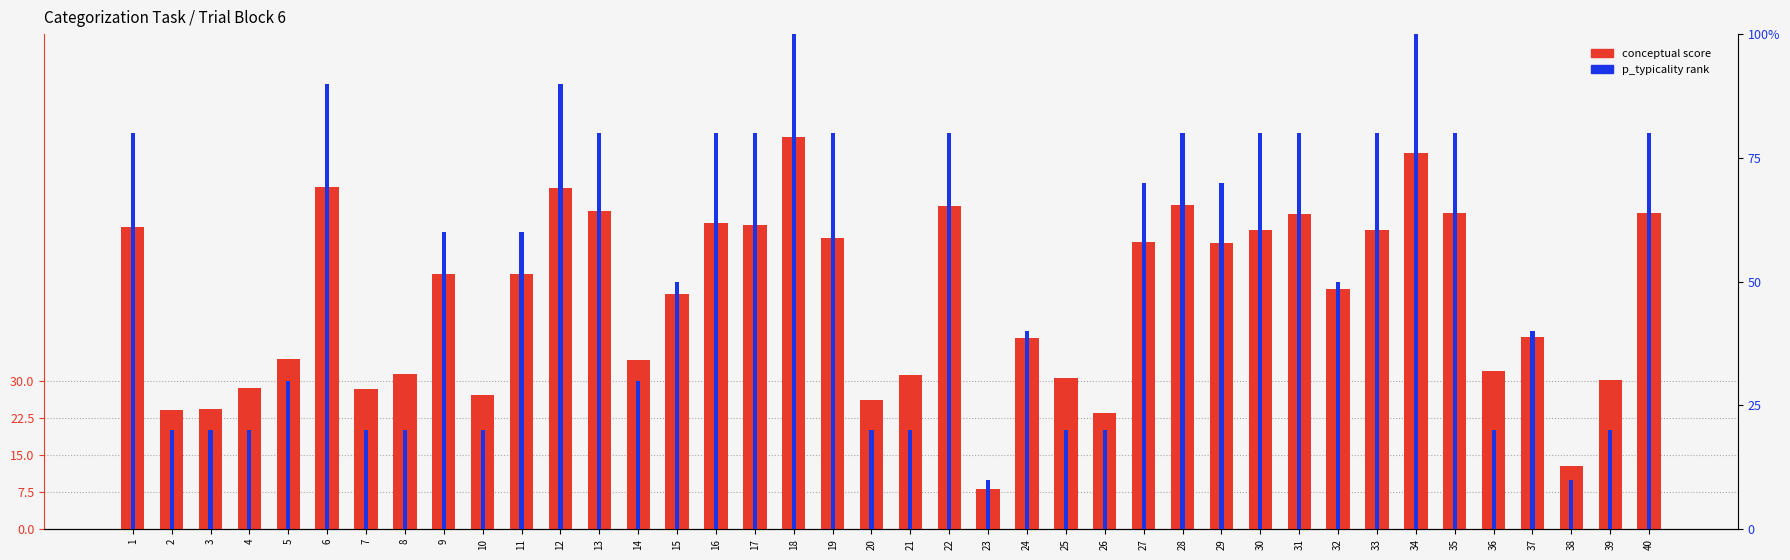

Between 4 and 17, which series saw the biggest shift?

conceptual score